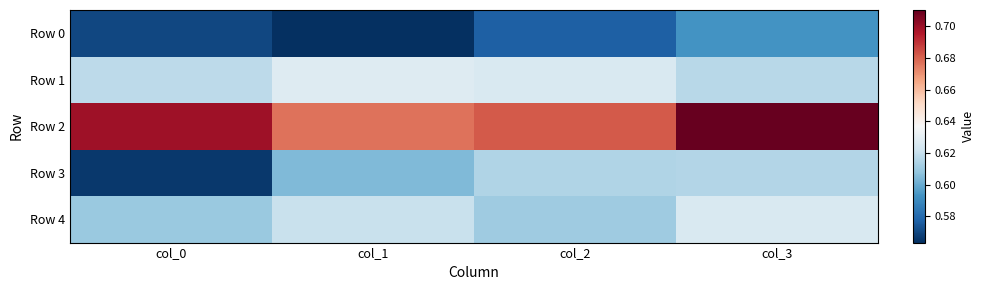

Reading left to right, extract all data points from this chart.

Row 0: col_0=0.6	col_1=0.6	col_2=0.6	col_3=0.6
Row 1: col_0=0.6	col_1=0.6	col_2=0.6	col_3=0.6
Row 2: col_0=0.7	col_1=0.7	col_2=0.7	col_3=0.7
Row 3: col_0=0.6	col_1=0.6	col_2=0.6	col_3=0.6
Row 4: col_0=0.6	col_1=0.6	col_2=0.6	col_3=0.6